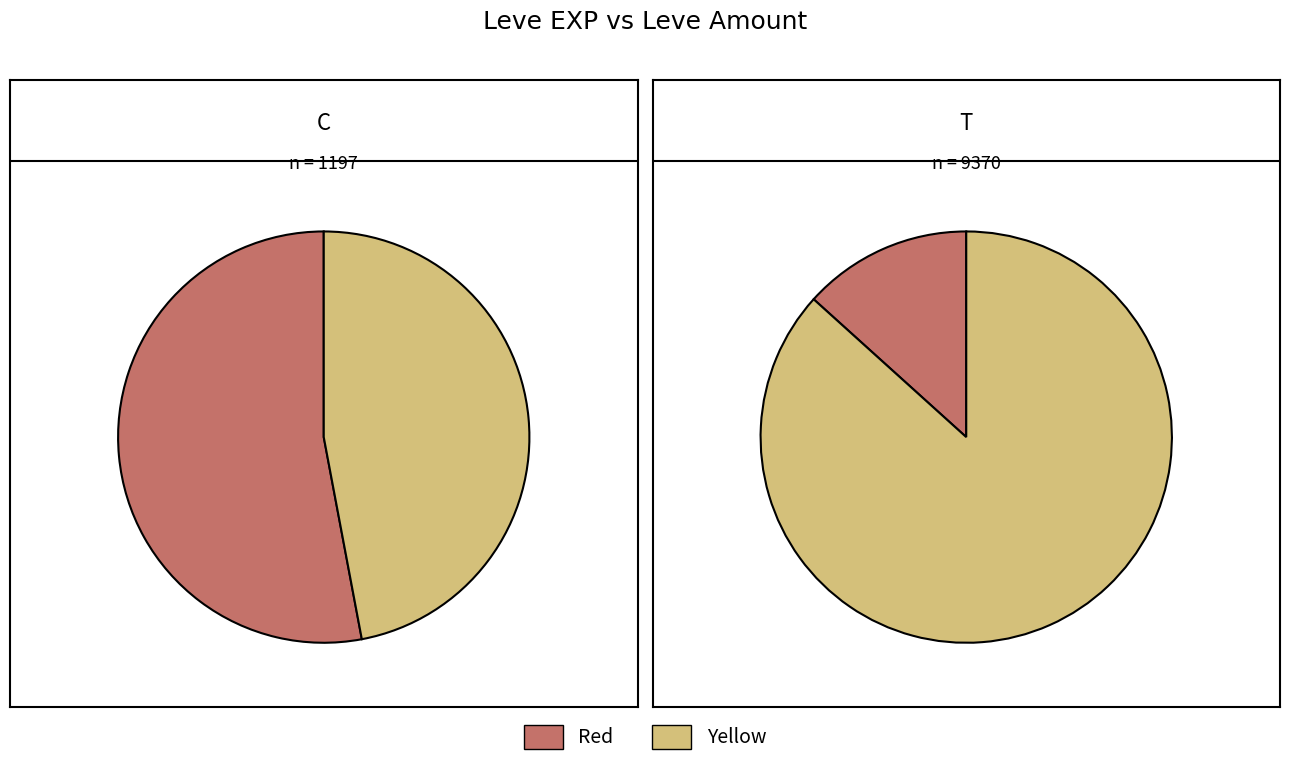

Which series has the widest spread of values?

Red